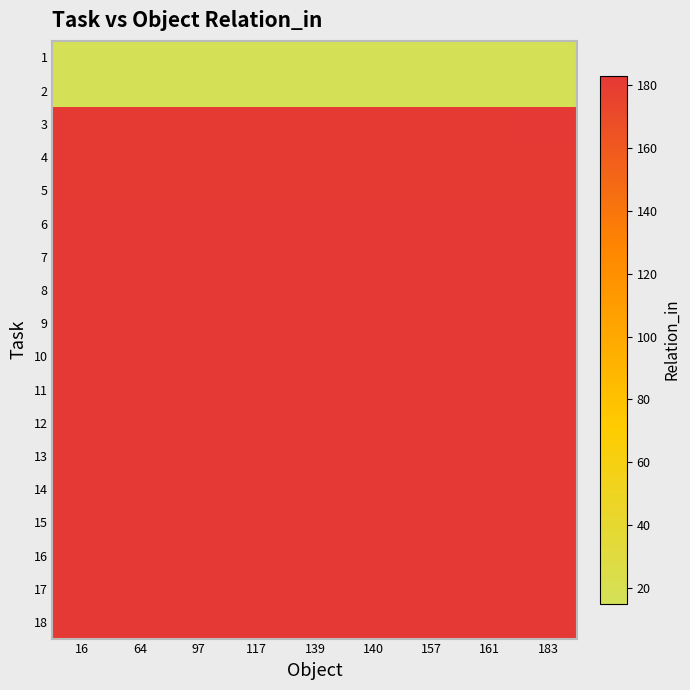

Which series has the largest total across all categories?

6